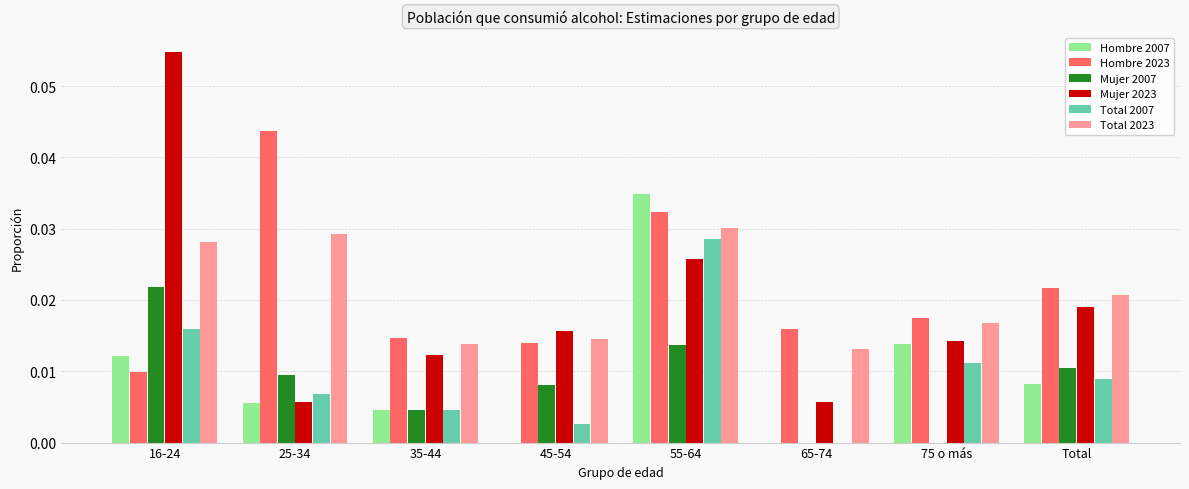

Is the value of Total 2023 at 45-54 greater than the value of Total 2007 at 45-54?

Yes